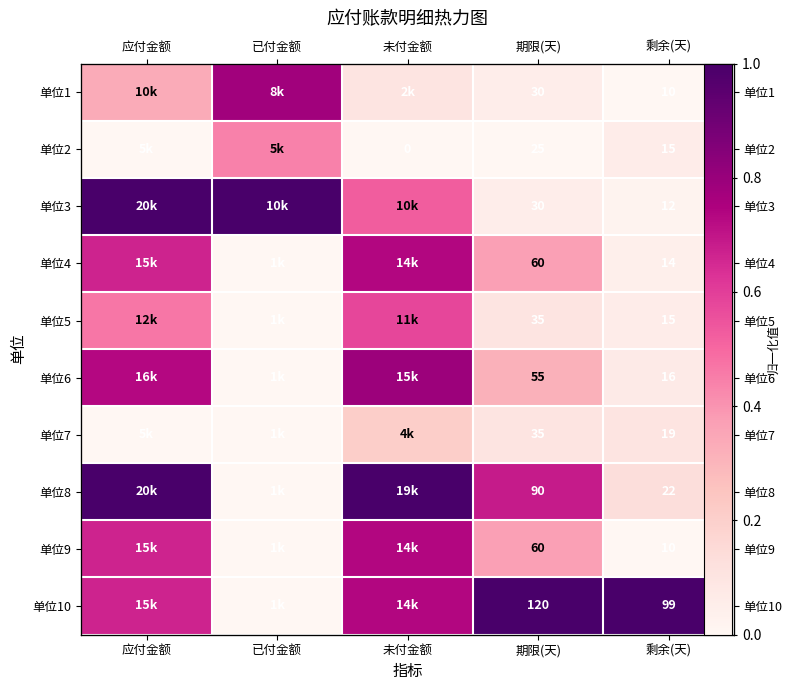

True or false: 单位2 has a value of 0.4 at 已付金额.

True